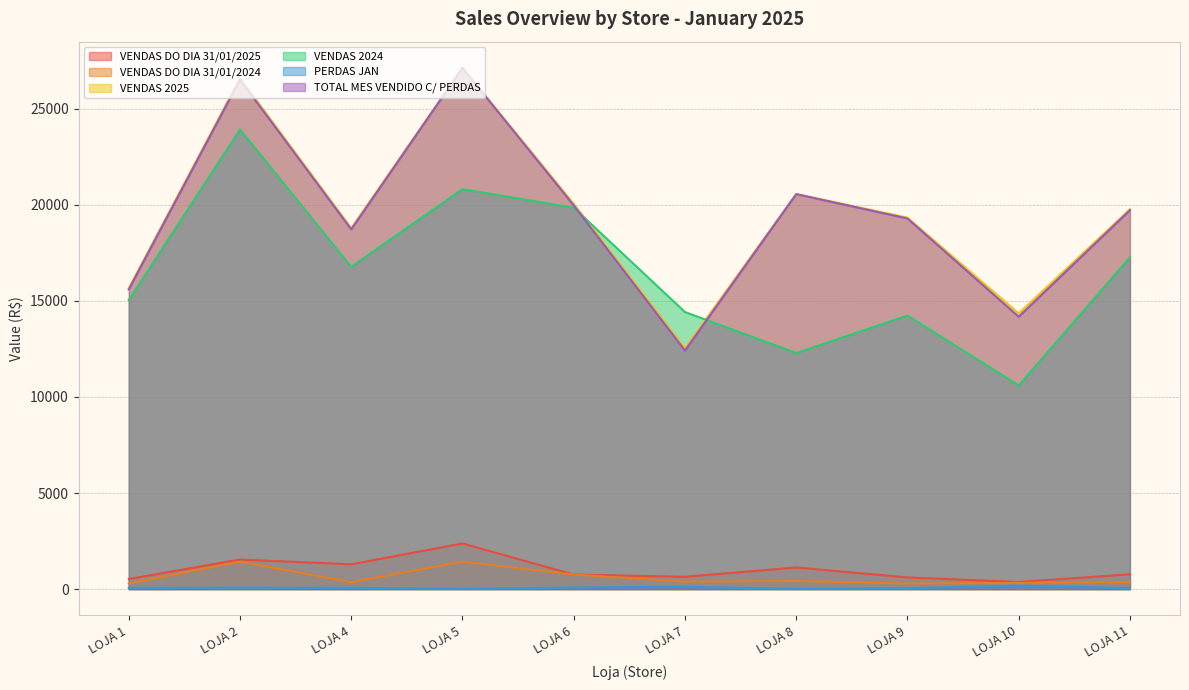

Where is the first local minimum for TOTAL MES VENDIDO C/ PERDAS?

LOJA 4